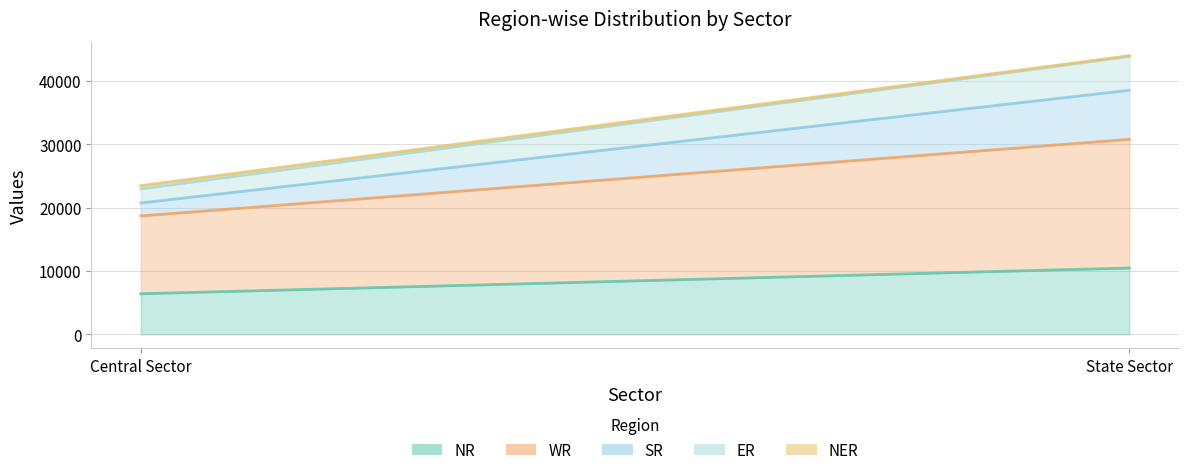

What is the sum of the NR values at Central Sector and State Sector?

16906